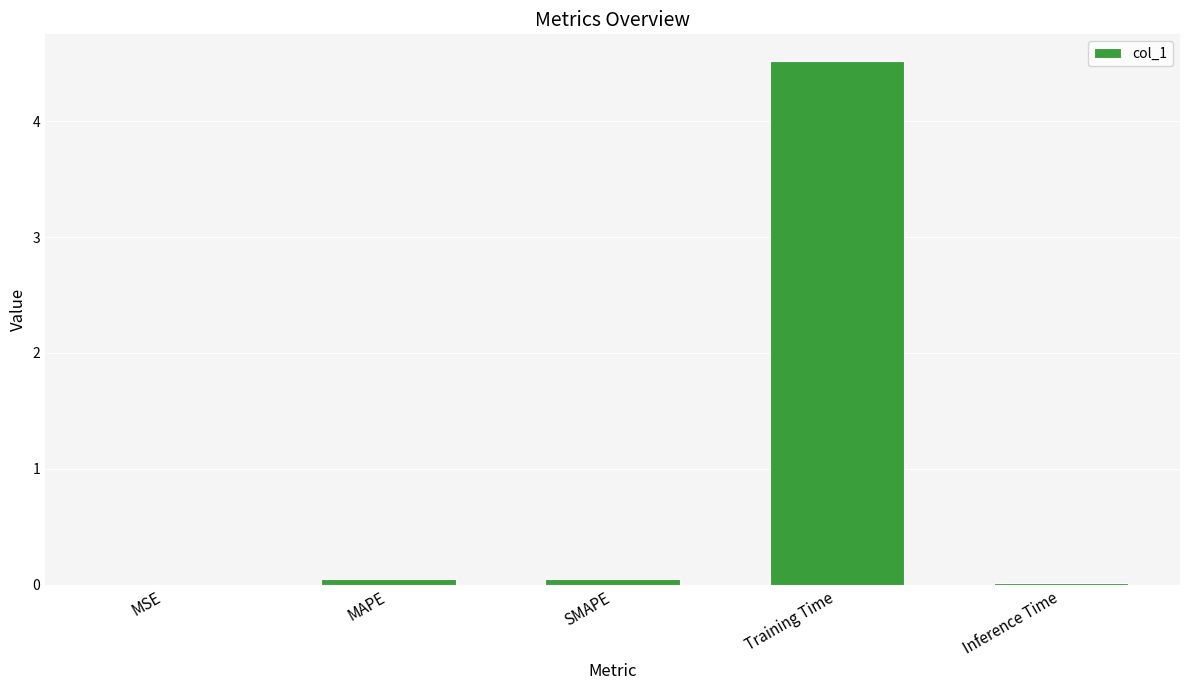

What is the average value?

0.9